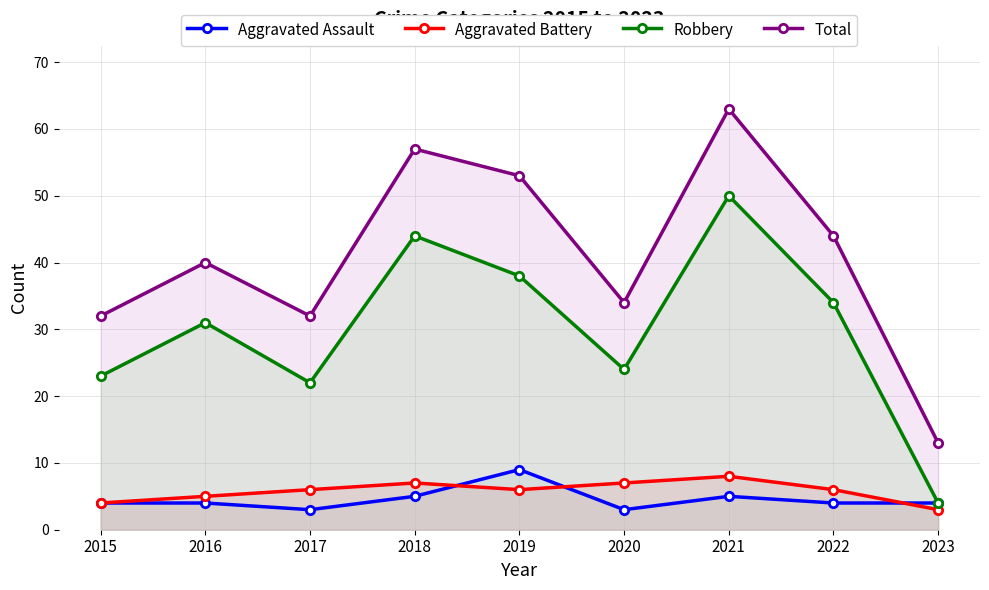

Is the value of Total at 2018 greater than the value of Aggravated Battery at 2017?

Yes